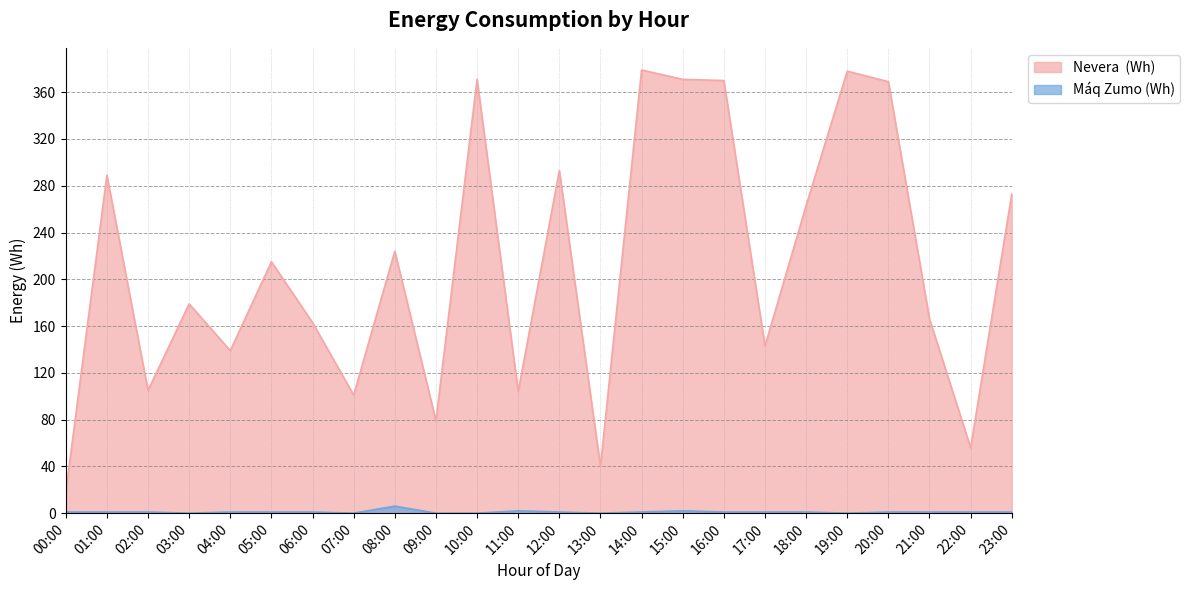

What is the average value of the Máq Zumo (Wh) series?

1